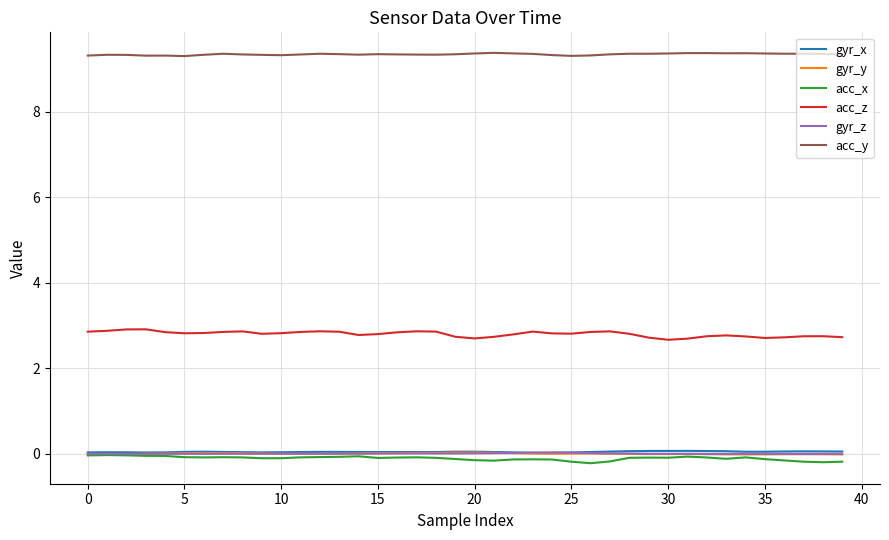

What is the greatest value displayed?

9.4